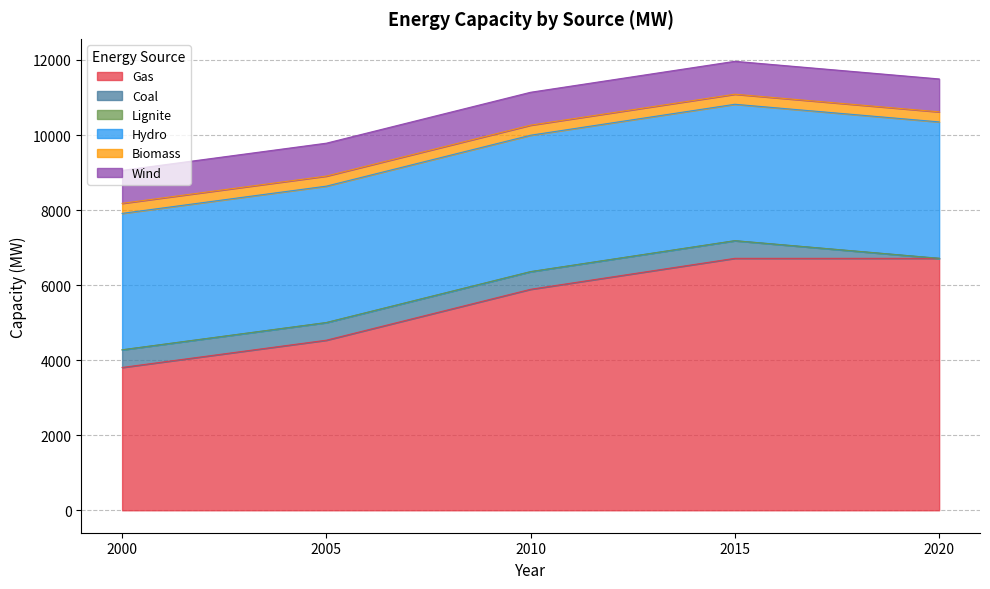

Reading left to right, transcribe all the data shown in this chart.

Gas: 2000=3806.1	2005=4532.5	2010=5889.5	2015=6714.3	2020=6714.3
Coal: 2000=470.0	2005=470.0	2010=470.0	2015=470.0	2020=0.0
Lignite: 2000=0.0	2005=0.0	2010=0.0	2015=0.0	2020=0.0
Hydro: 2000=3636.0	2005=3636.0	2010=3636.0	2015=3636.0	2020=3636.0
Biomass: 2000=268.0	2005=268.0	2010=268.0	2015=268.0	2020=268.0
Wind: 2000=877.2	2005=877.2	2010=877.2	2015=877.2	2020=877.2